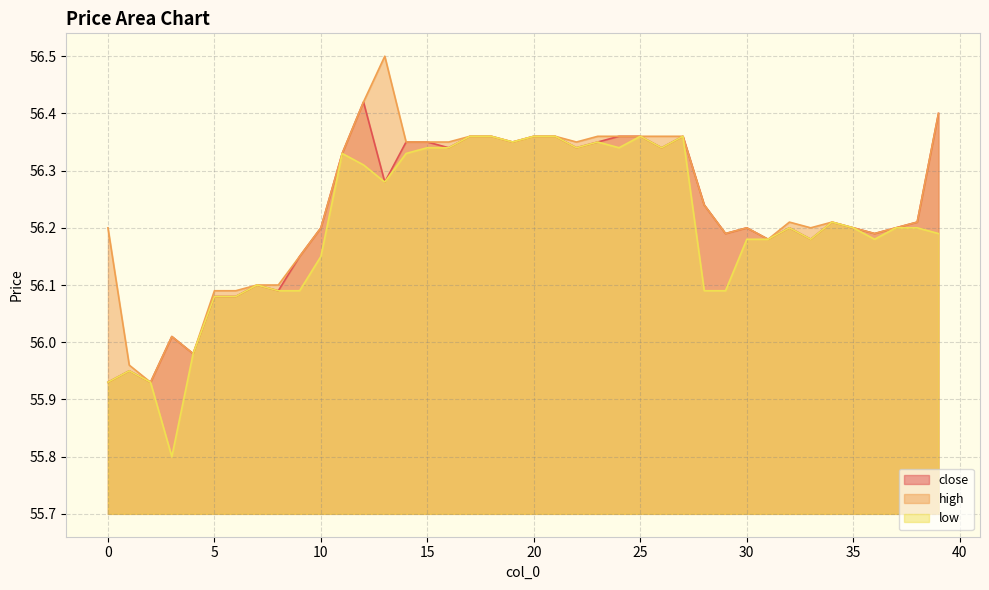

Which label corresponds to the largest value in the chart?

13